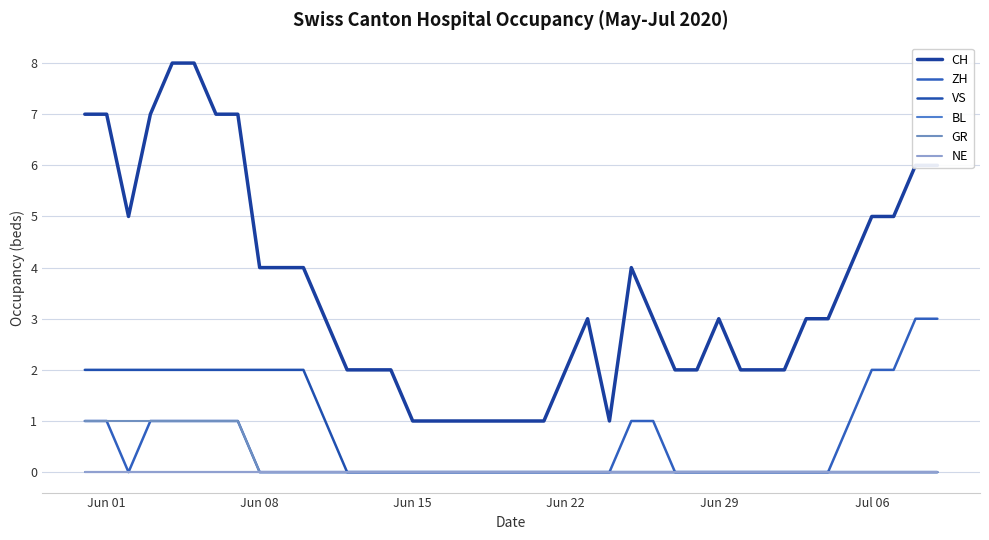

Is this an area chart (filled region under the line)?

No